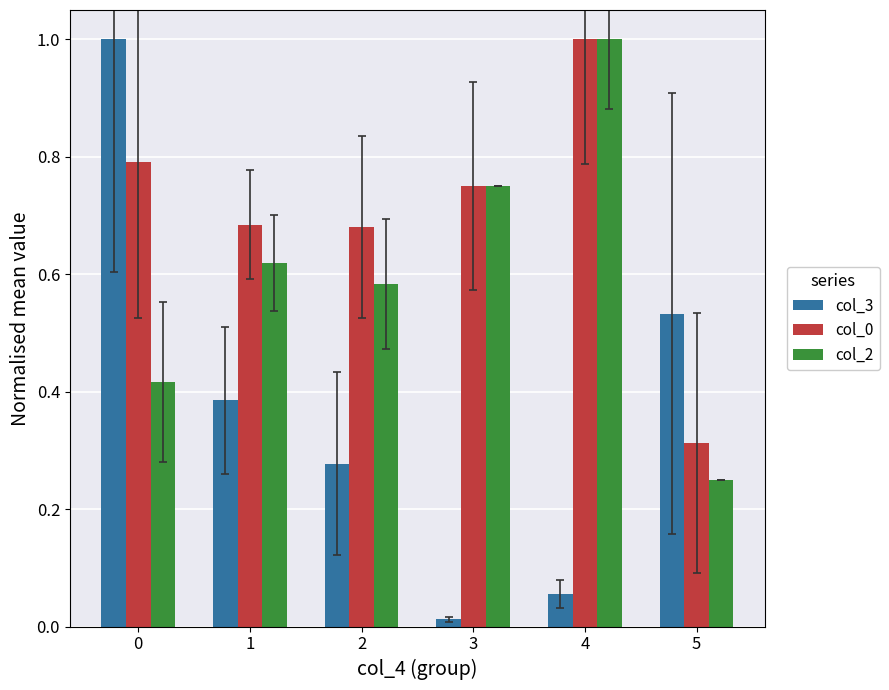

Where is col_0 nearest to the value 0?

5